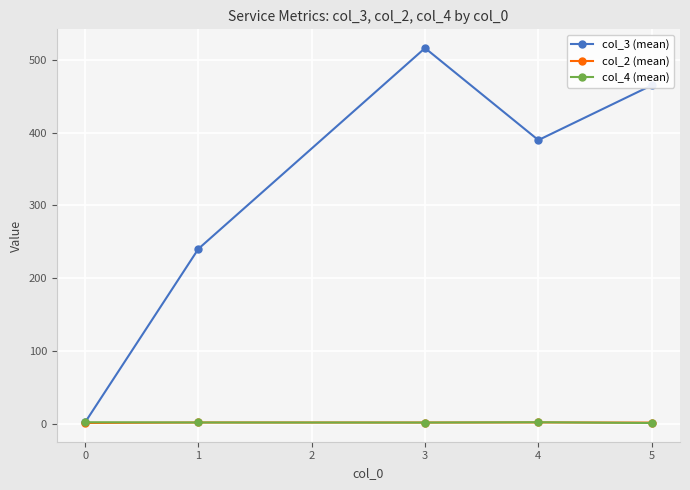

Which series has the largest range (max minus min)?

col_3 (mean)